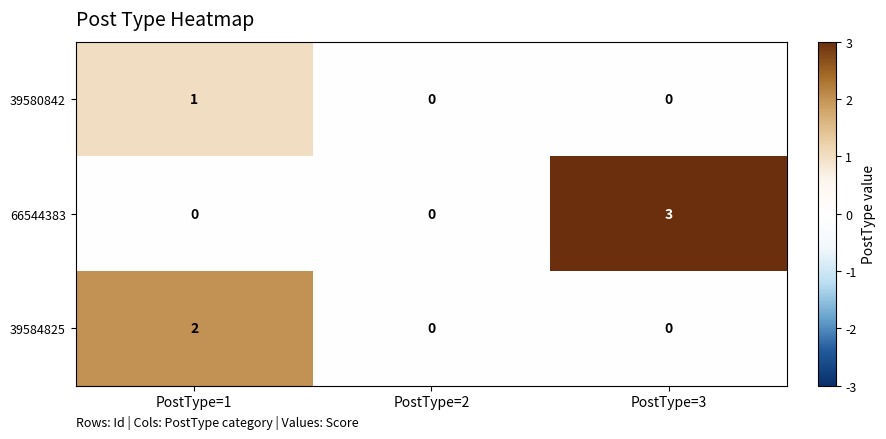

What is the greatest value displayed?

3